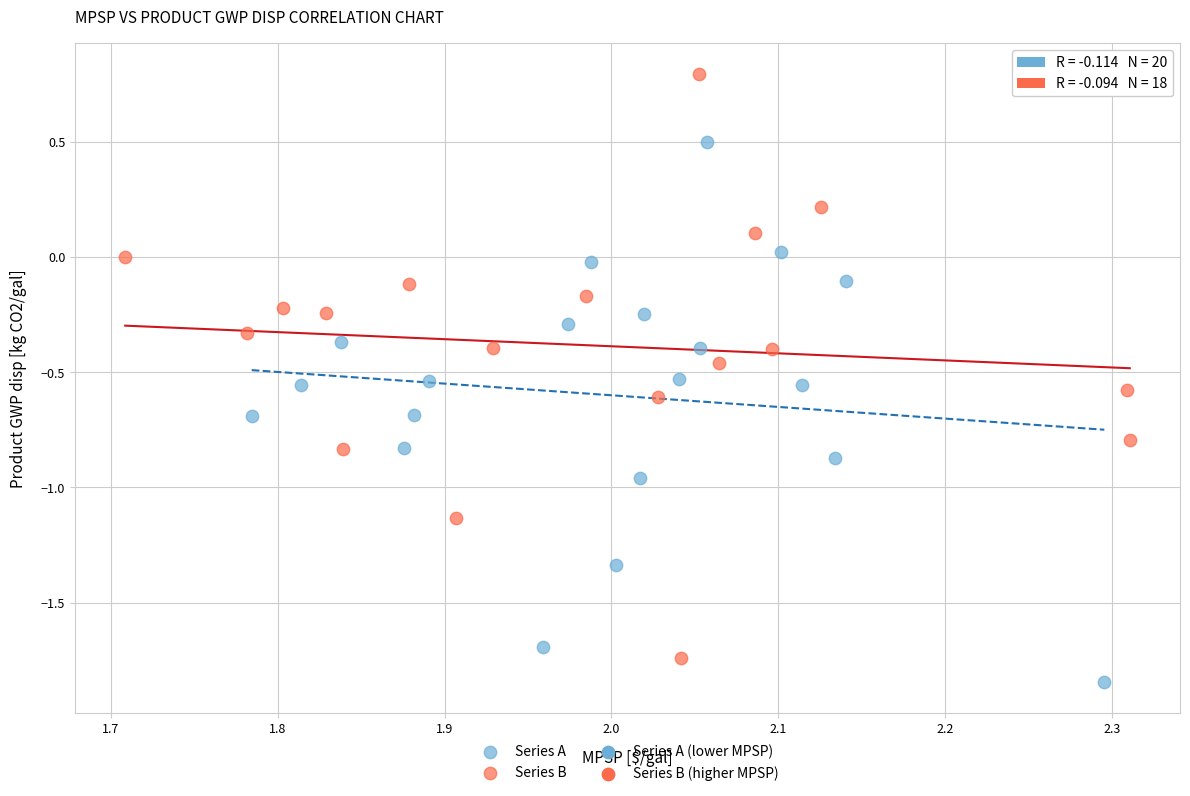

Which series reaches the maximum Y coordinate?

Series B